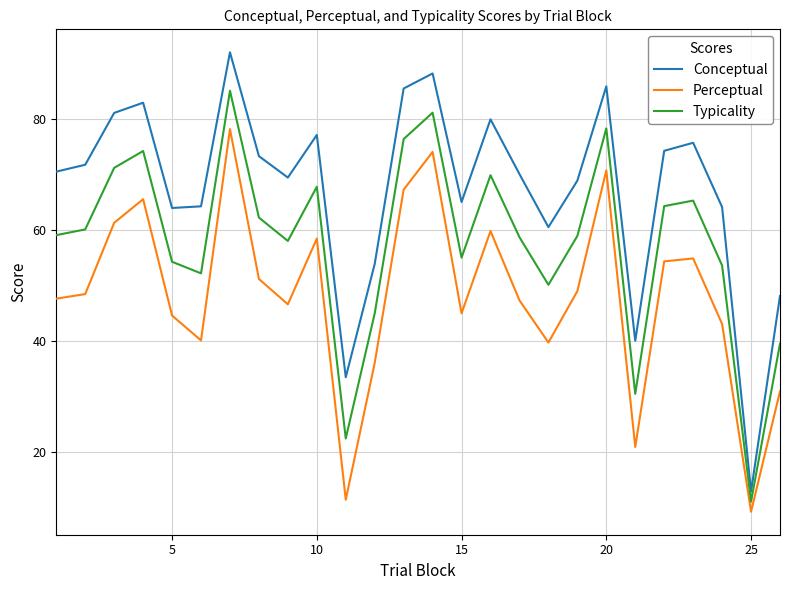

What is the difference between the maximum and minimum values in the Conceptual series?

79.1